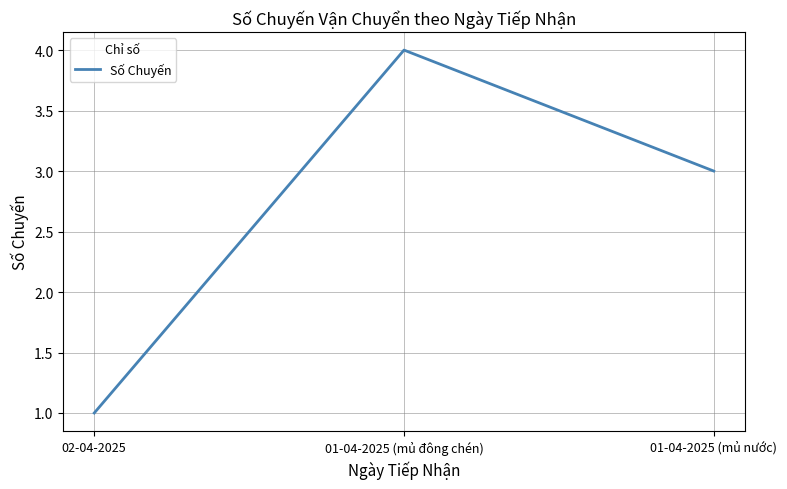

How many values are below 3?

1